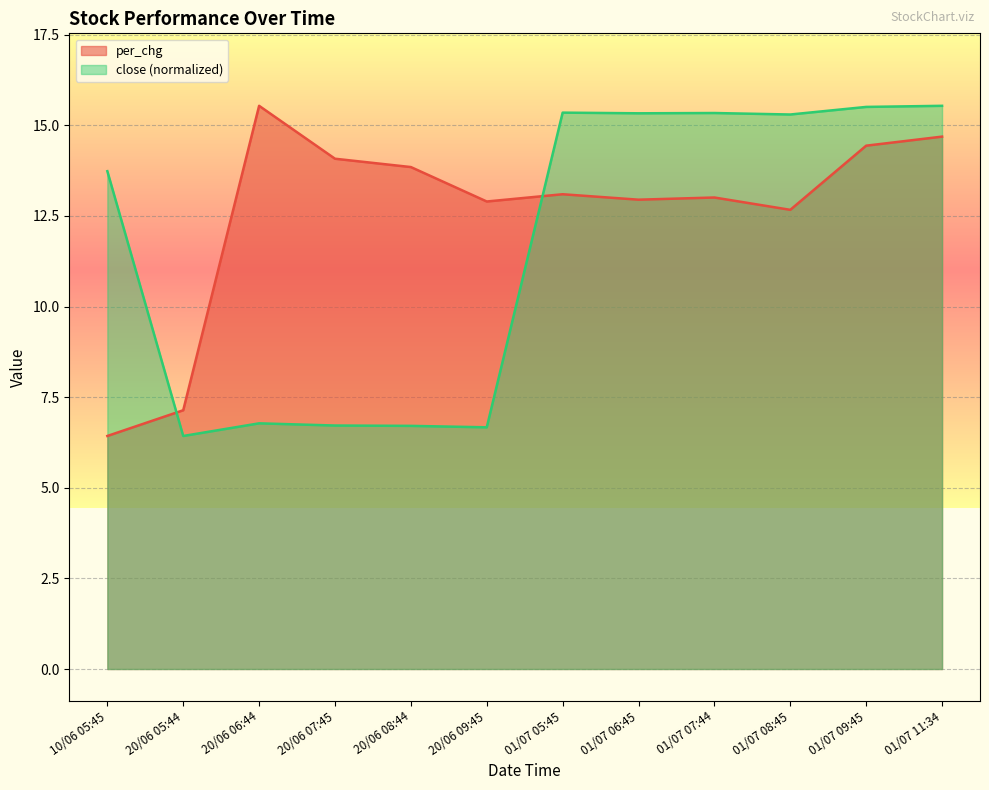

Which category has the highest value in the per_chg series?

20/06 06:44